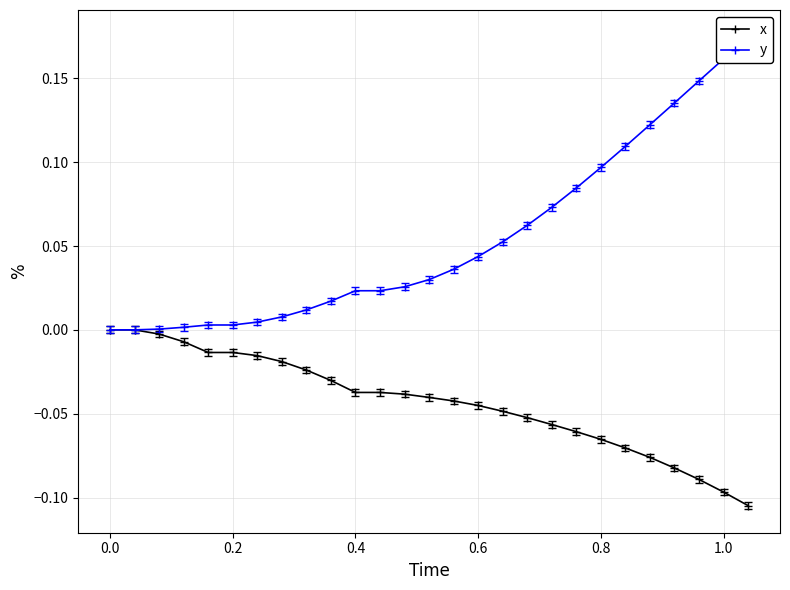

What are all the series names shown in the legend?

x, y